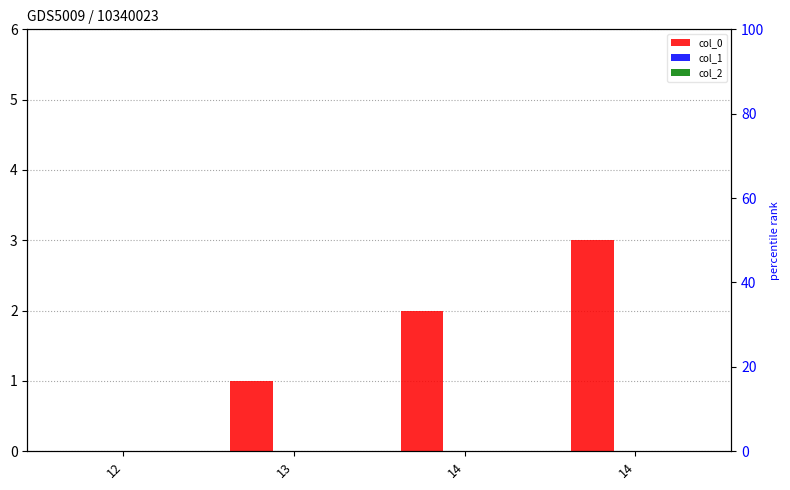

Which series has the largest range (max minus min)?

col_0